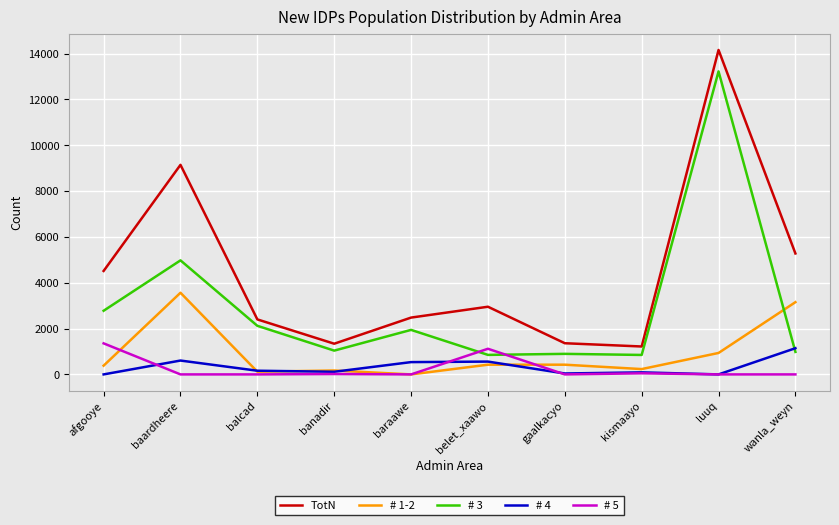

After their last crossing, which series has the higher values: # 3 or # 1-2?

# 1-2